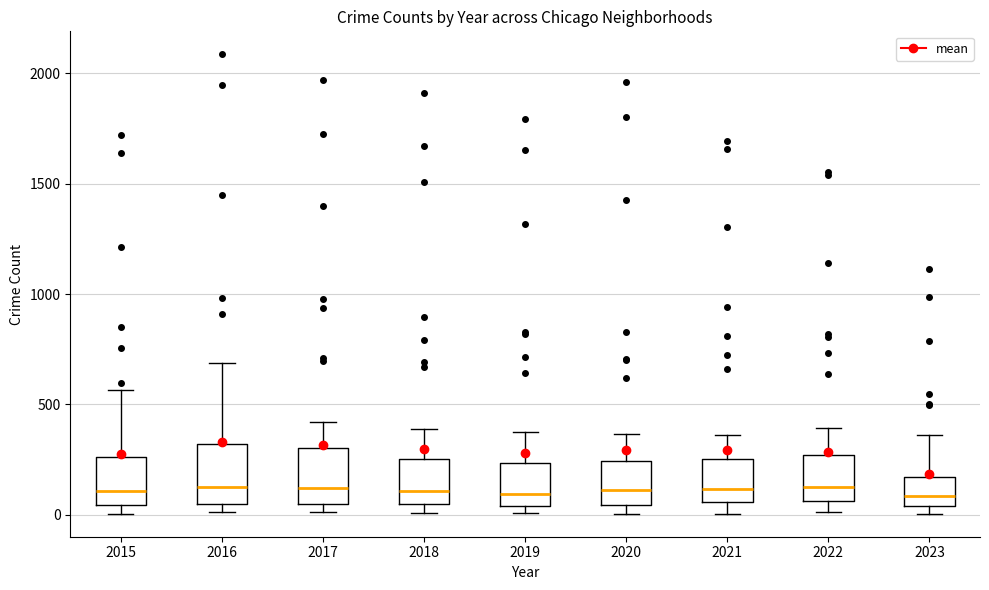

Reading left to right, transcribe this box plot: for each box, give where its median line is, the range the box spans, and where its two whiskers end, as read against the y-axis. The values are not printed on the chart, so give them approximately, as read against the axis.

2015: median 100, box 50 to 250, whiskers 0 to 550
2016: median 150, box 50 to 300, whiskers 0 to 700
2017: median 100, box 50 to 300, whiskers 0 to 400
2018: median 100, box 50 to 250, whiskers 0 to 400
2019: median 100, box 50 to 250, whiskers 0 to 400
2020: median 100, box 50 to 250, whiskers 0 to 350
2021: median 100, box 50 to 250, whiskers 0 to 350
2022: median 100, box 50 to 250, whiskers 0 to 400
2023: median 100, box 50 to 150, whiskers 0 to 350